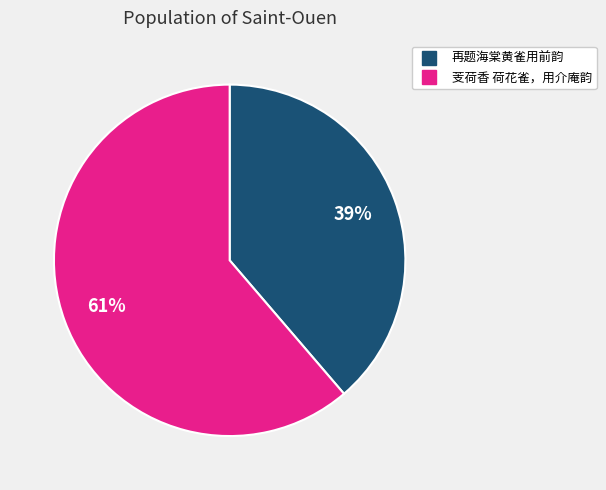

To the nearest percent, what portion does 芰荷香 荷花雀，用介庵韵 represent?

61%